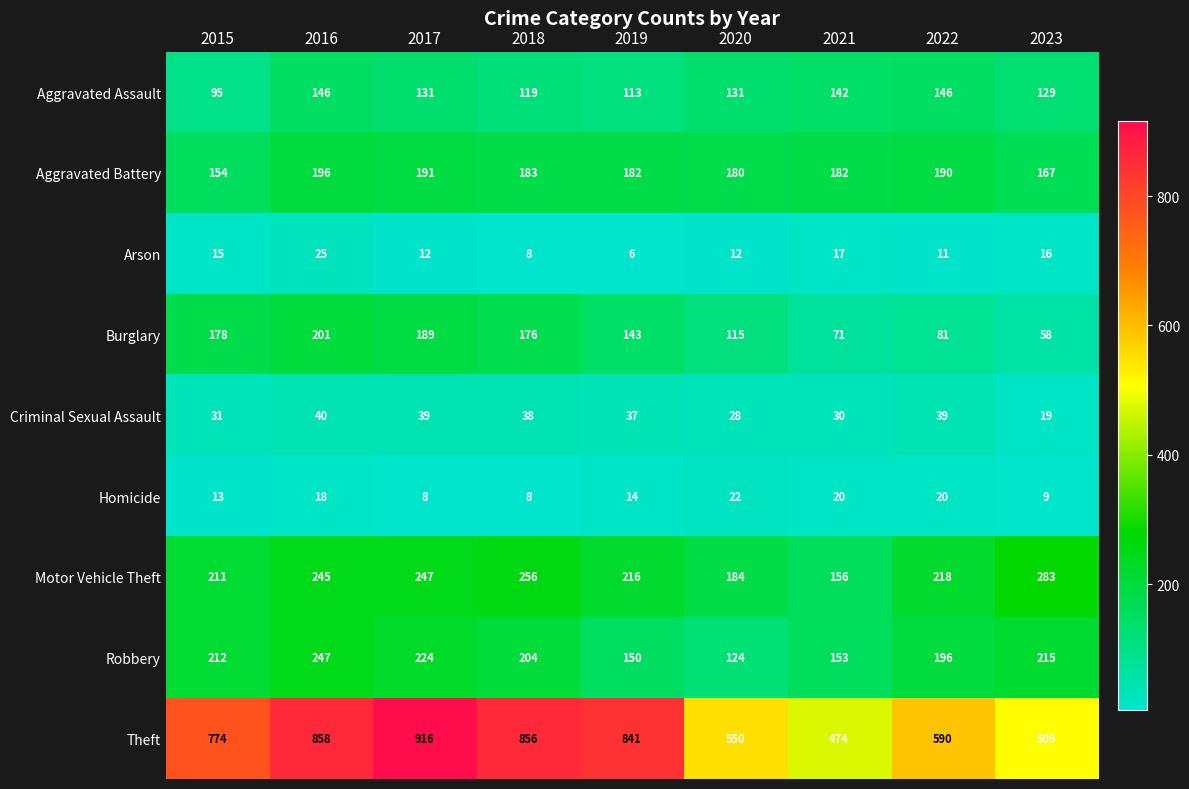

What is the difference between the maximum and minimum values in the Aggravated Assault series?

51